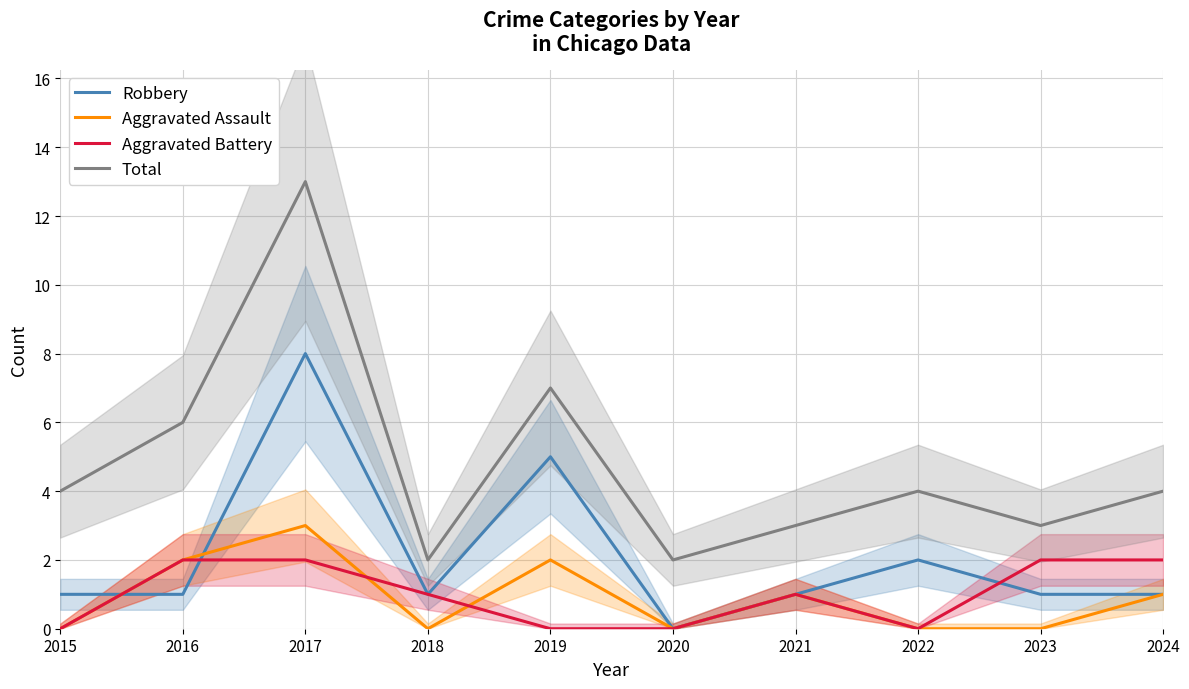

At how many categories does at least one series exceed 12?

1